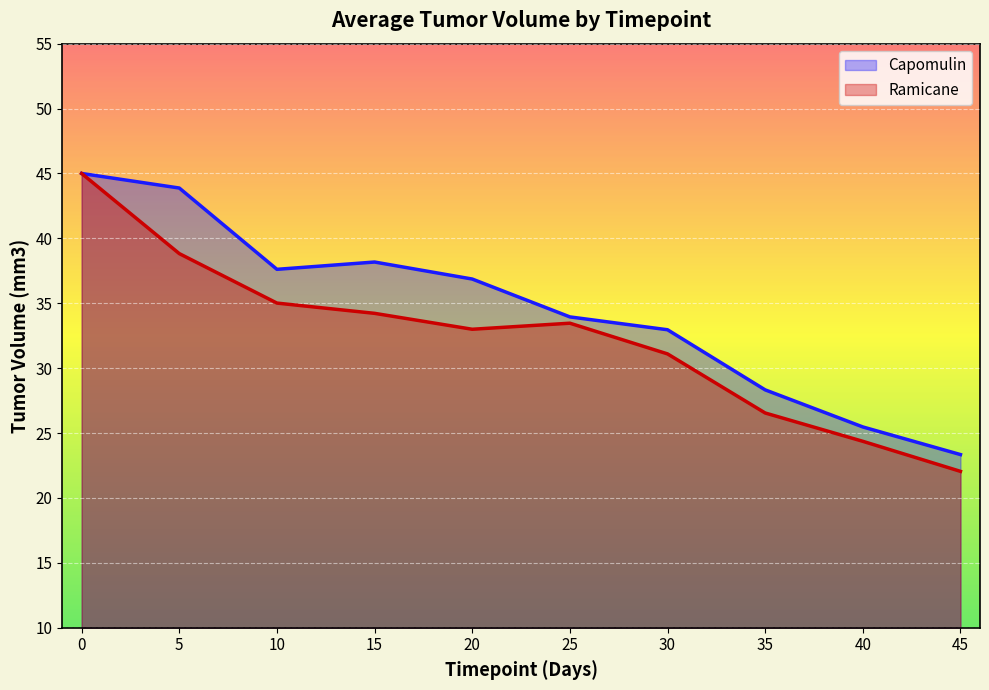

What is the total value across all series at 40?

49.8